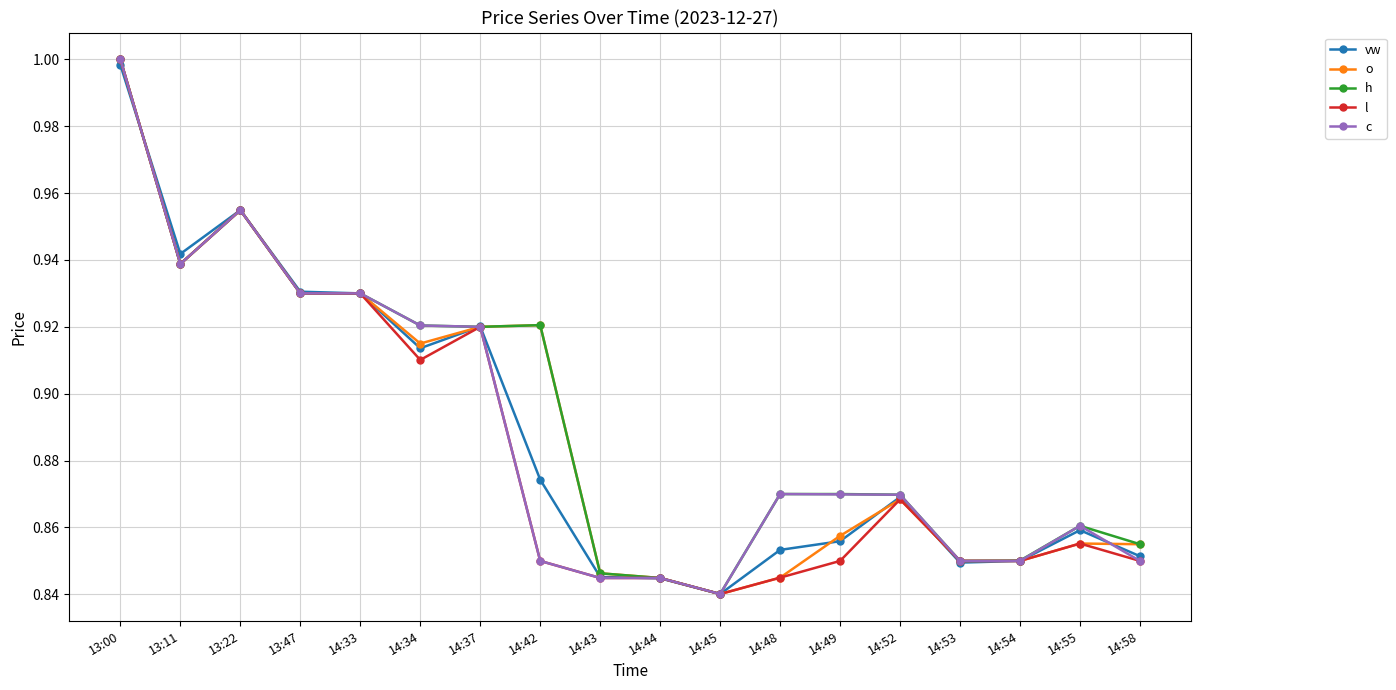

How many lines are shown in the chart?

5